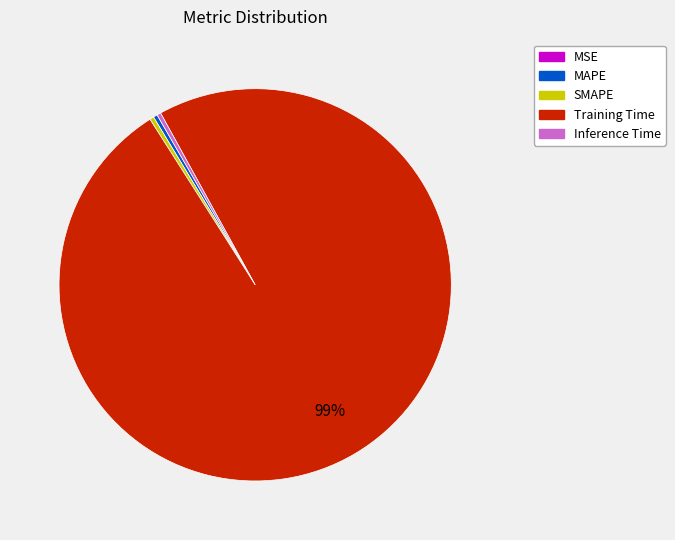

To the nearest percent, what is the average slice percentage?

20%